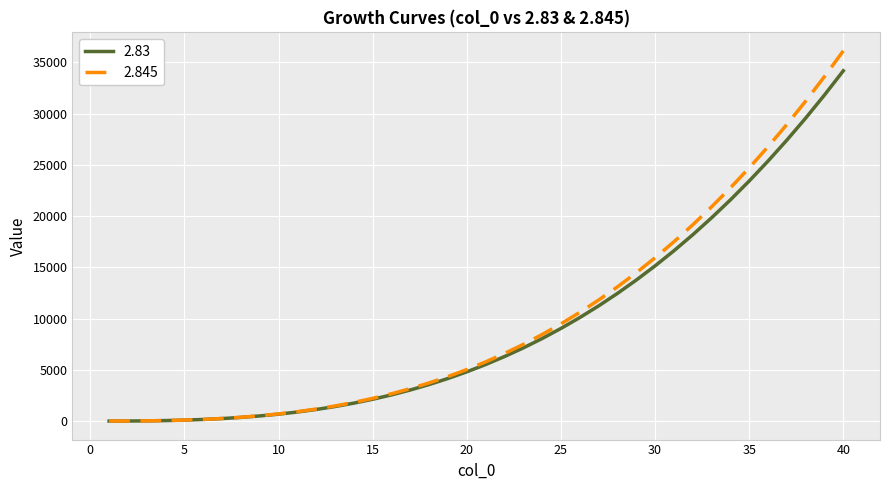

What are all the series names shown in the legend?

2.83, 2.845